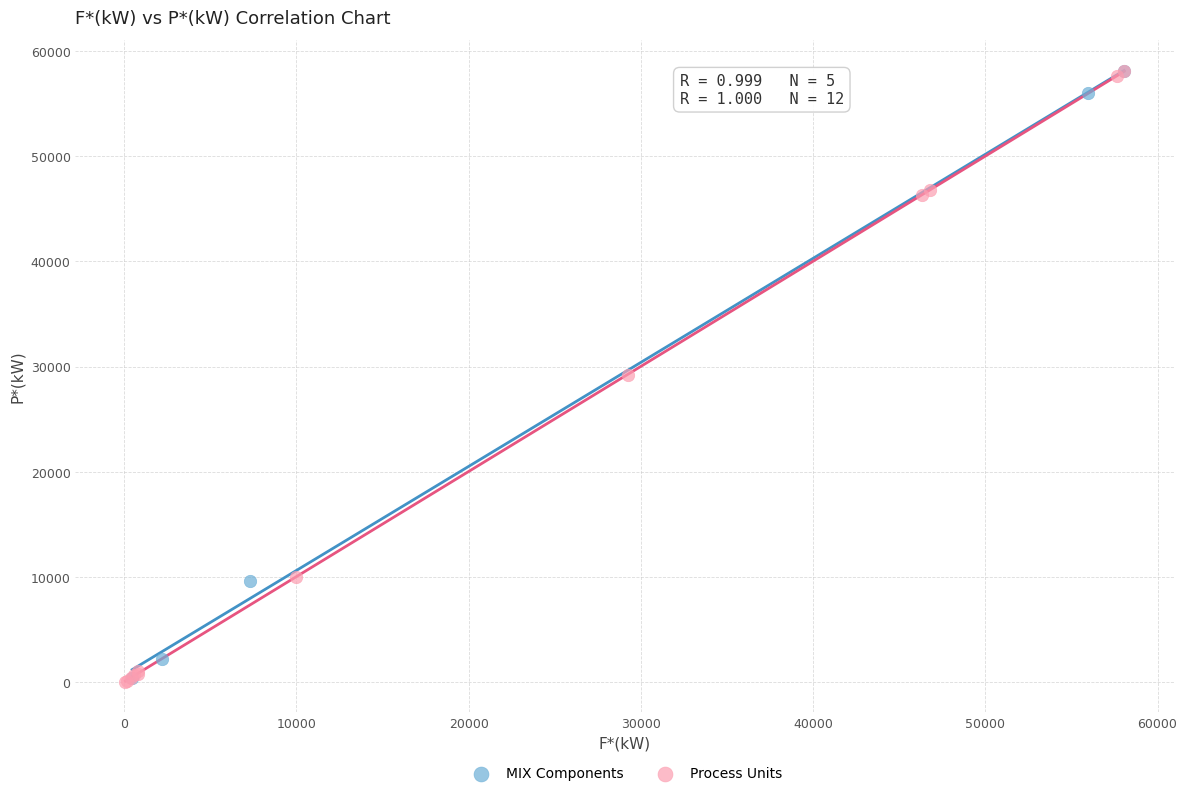

What are all the series names shown in the legend?

MIX Components, Process Units